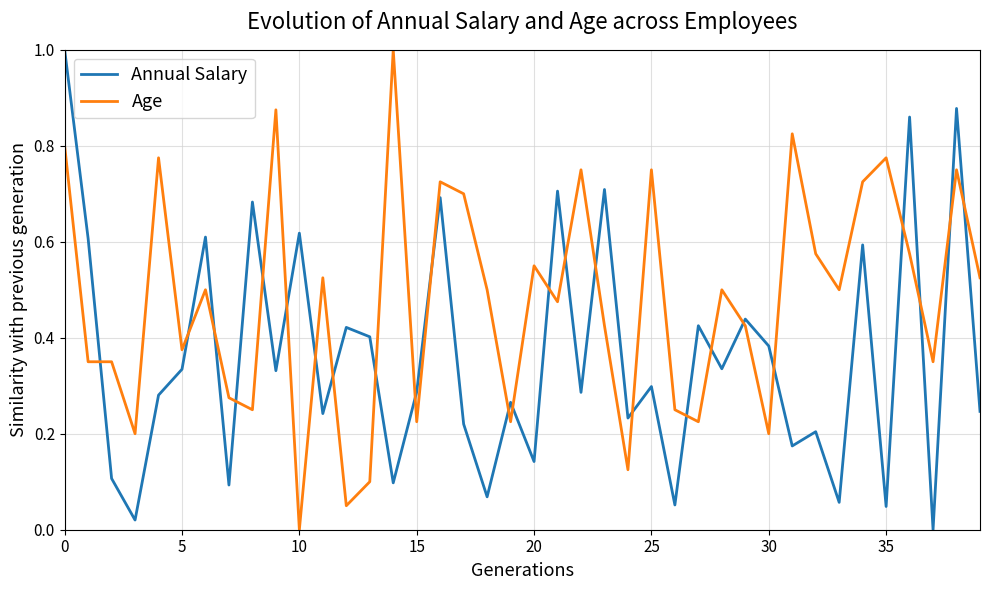

What is the difference between the maximum and minimum values in the Annual Salary series?

1.0